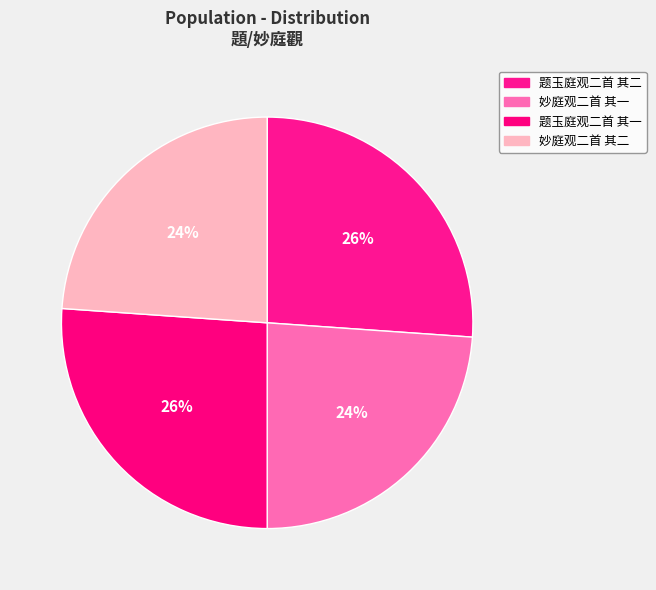

Count the number of slices in the pie.

4